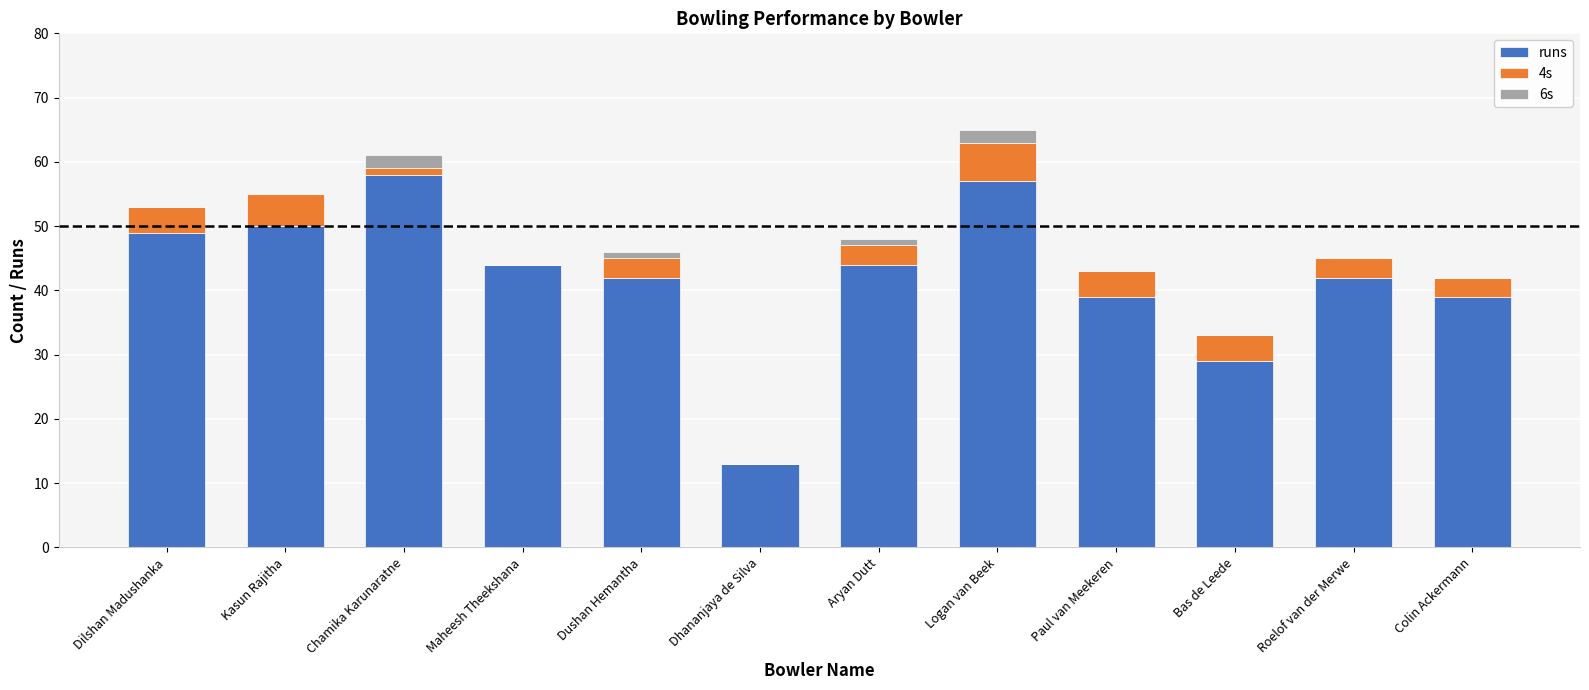

The value of runs at Kasun Rajitha is 77. True or false?

False